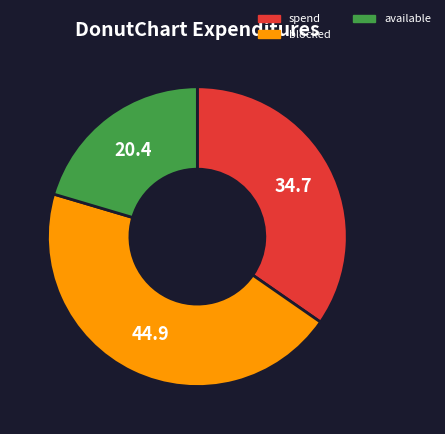

Is the sum of available and blocked greater than half?

Yes